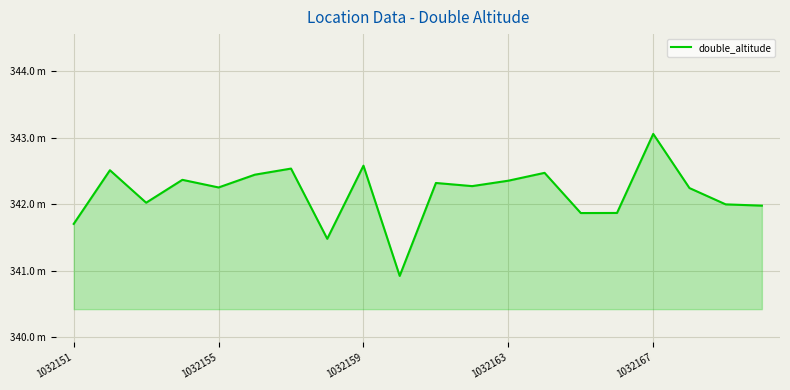

Reading left to right, extract all data points from this chart.

341.7	342.5	342.0	342.4	342.3	342.4	342.5	341.5	342.6	340.9	342.3	342.3	342.4	342.5	341.9	341.9	343.1	342.2	342.0	342.0